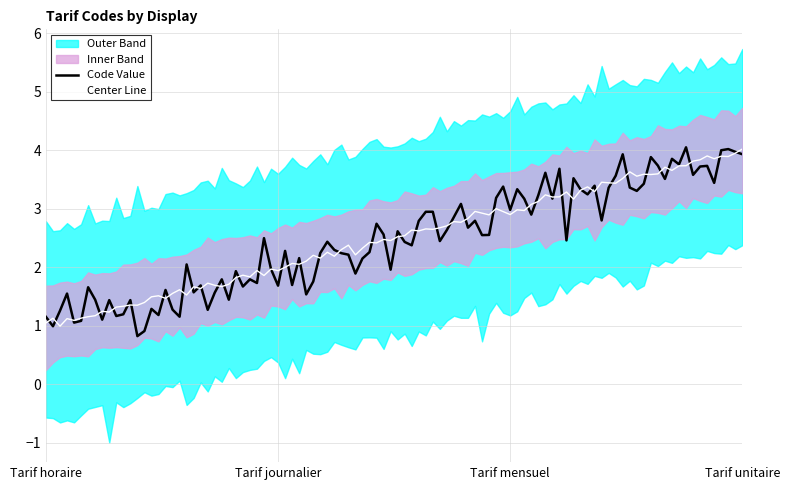

What is the label of the 1st point from the left?

Tarif horaire